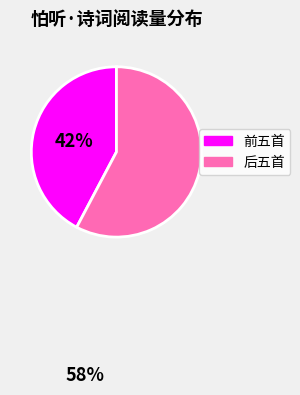

Is there a majority slice in this chart?

Yes